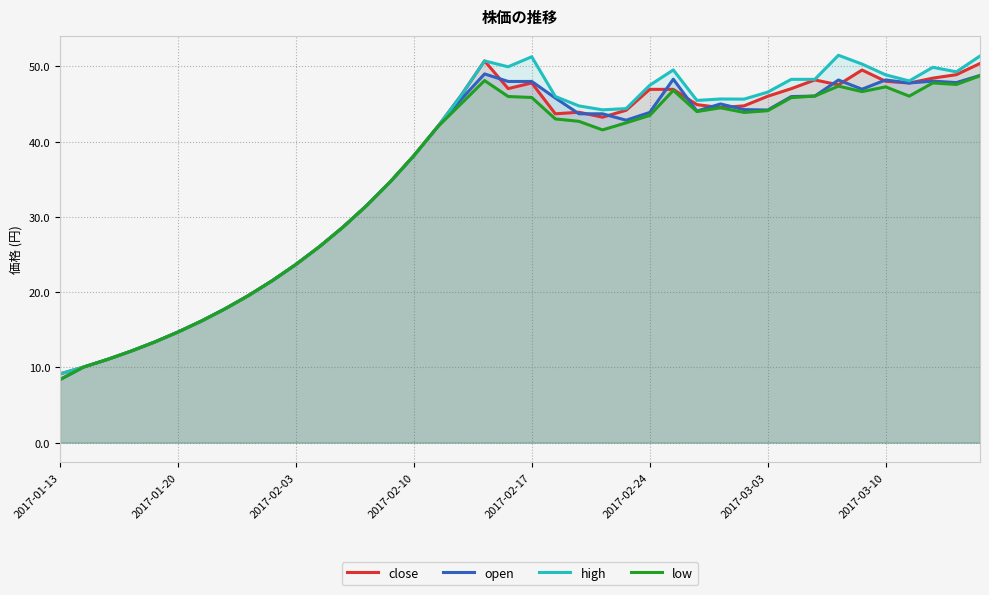

What is the difference between the maximum and minimum values in the high series?

42.3